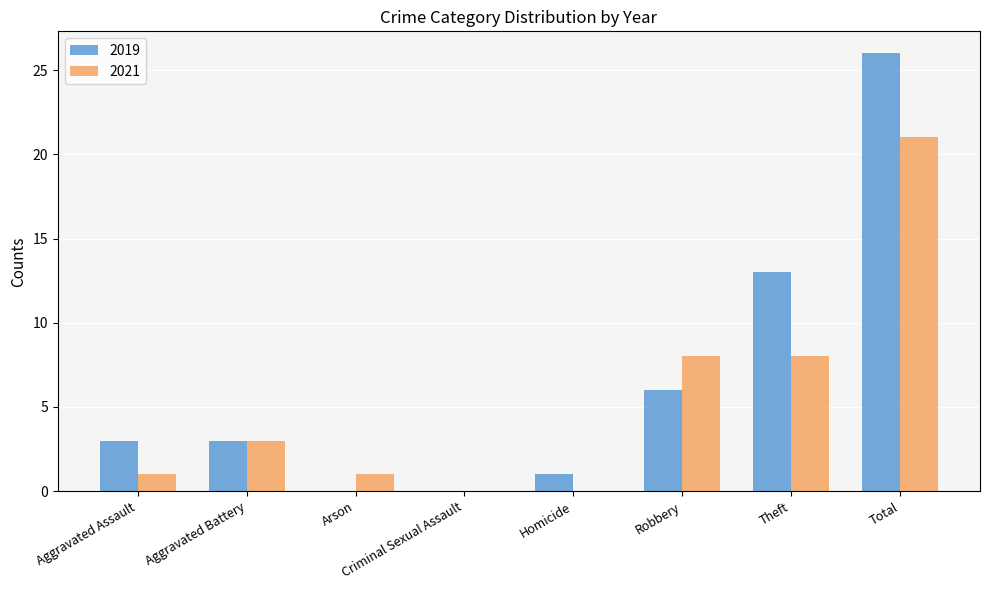

What is the maximum value for 2021?

21